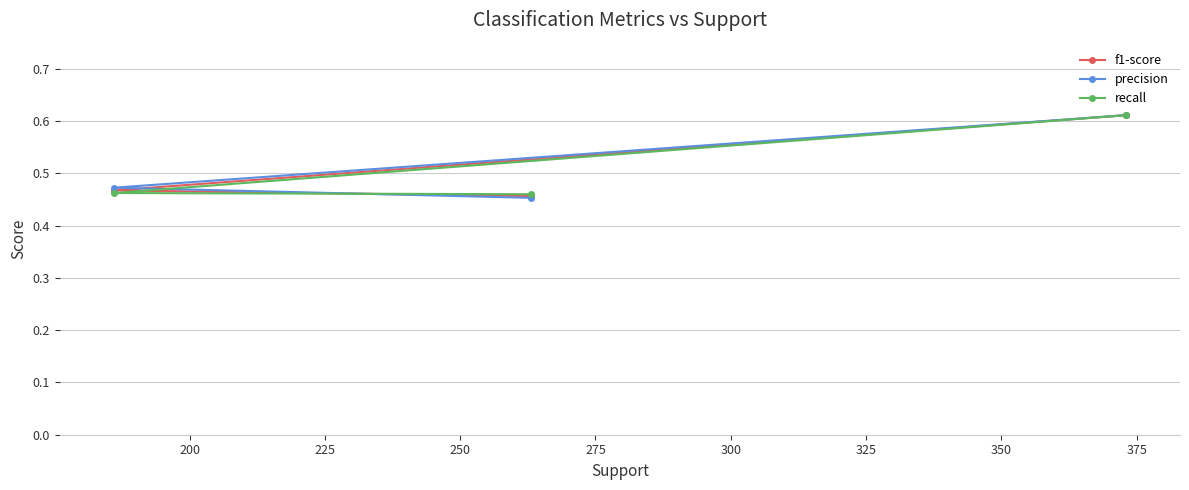

At how many categories does at least one series exceed 0?

3